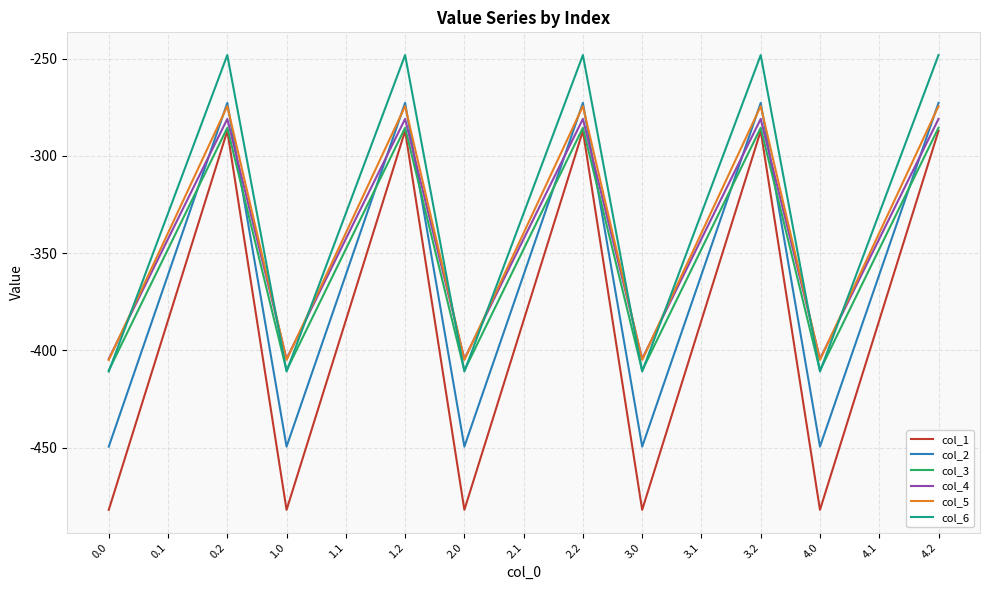

The col_3 series shows -285.5 at 3.2. True or false?

True